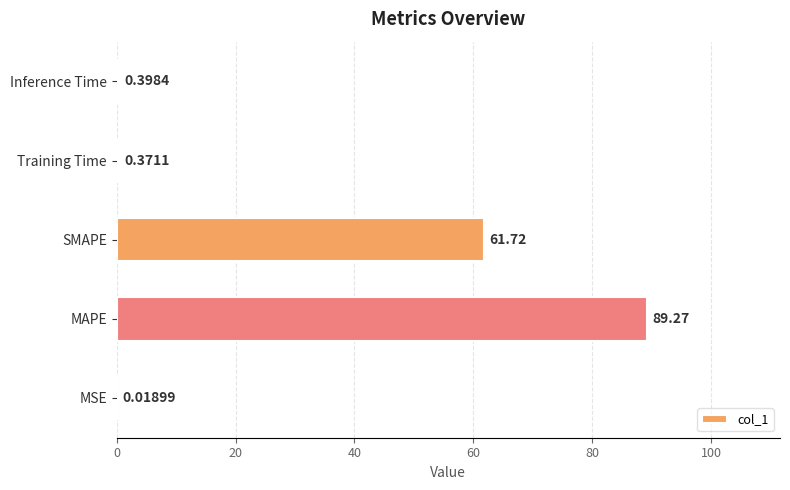

At which label is the value closest to 44?

SMAPE